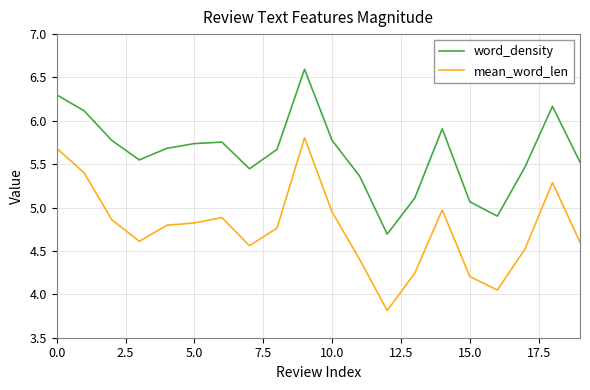

What is the difference between the maximum and minimum values in the word_density series?

1.9